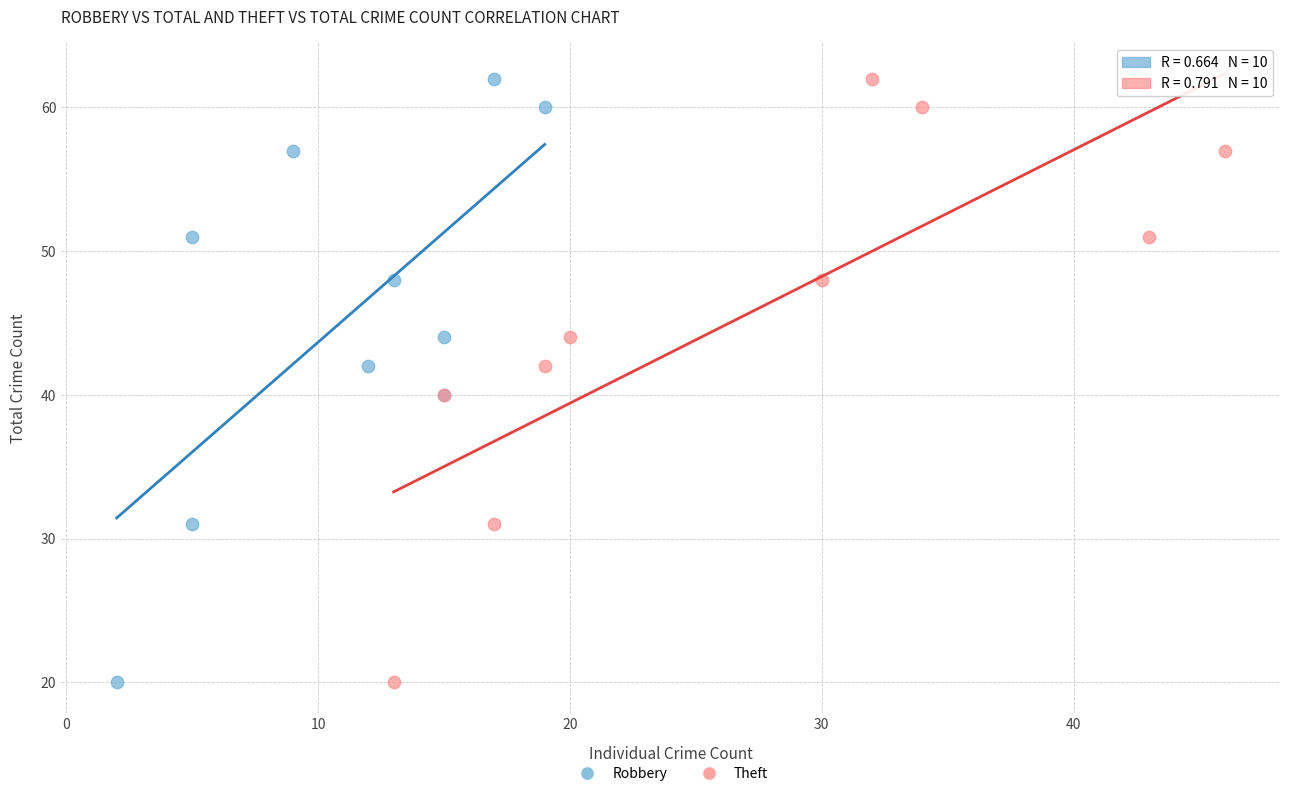

What are all the series names shown in the legend?

Robbery, Theft